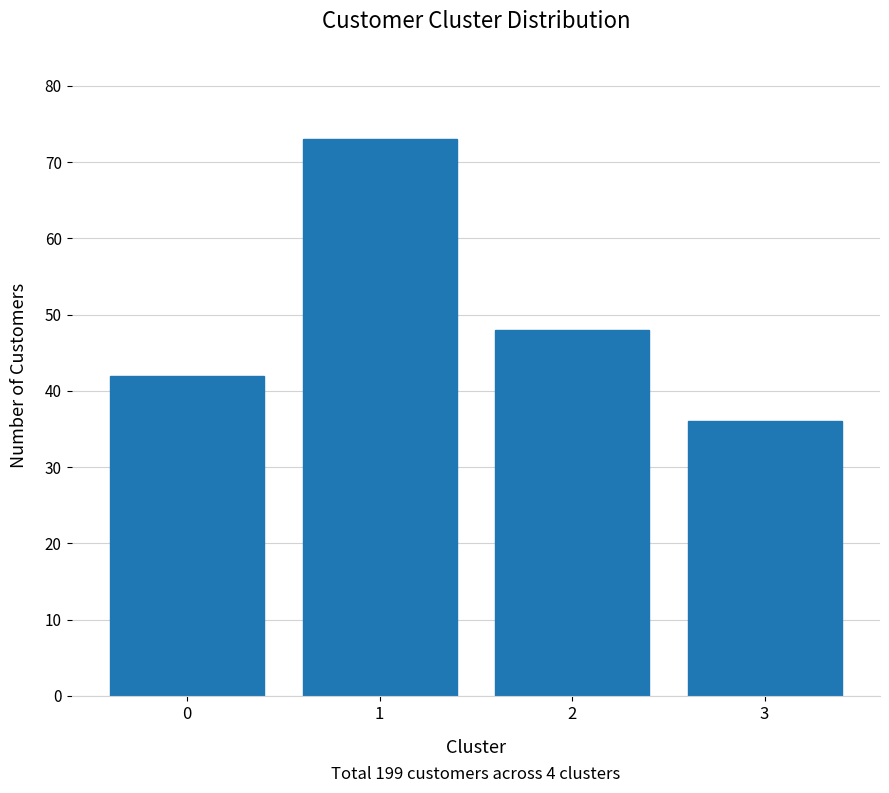

Reading right to left, what are all the values shown in this chart?

3=36	2=48	1=73	0=42